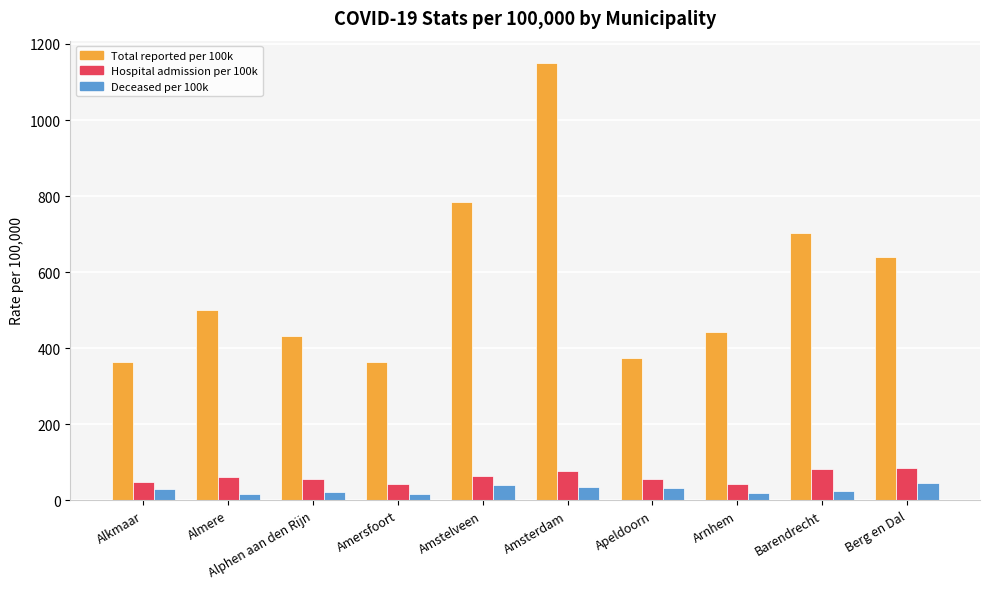

At which category is the sum across all series the highest?

Amsterdam